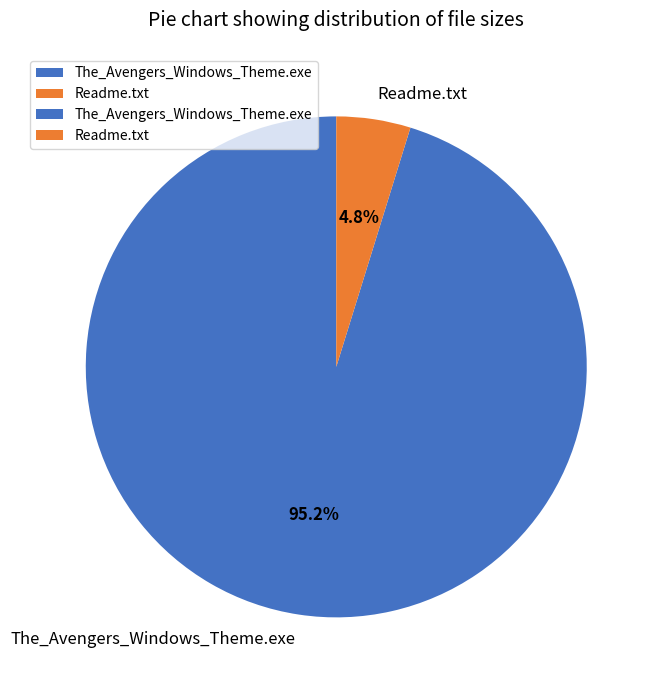

How many segments does this pie chart have?

2